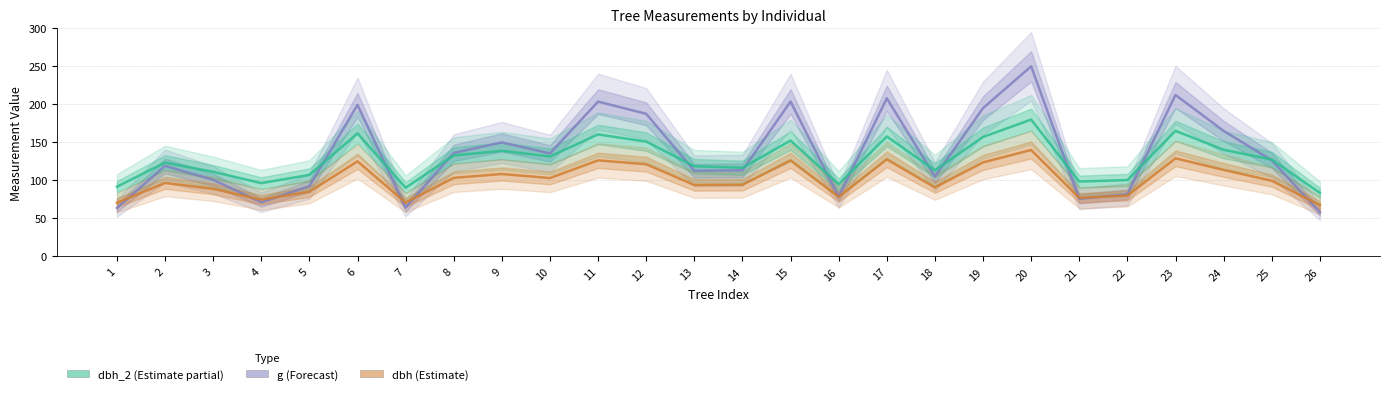

In g (Forecast), how many points are lower than both neighbors (excluding endpoints)?

7